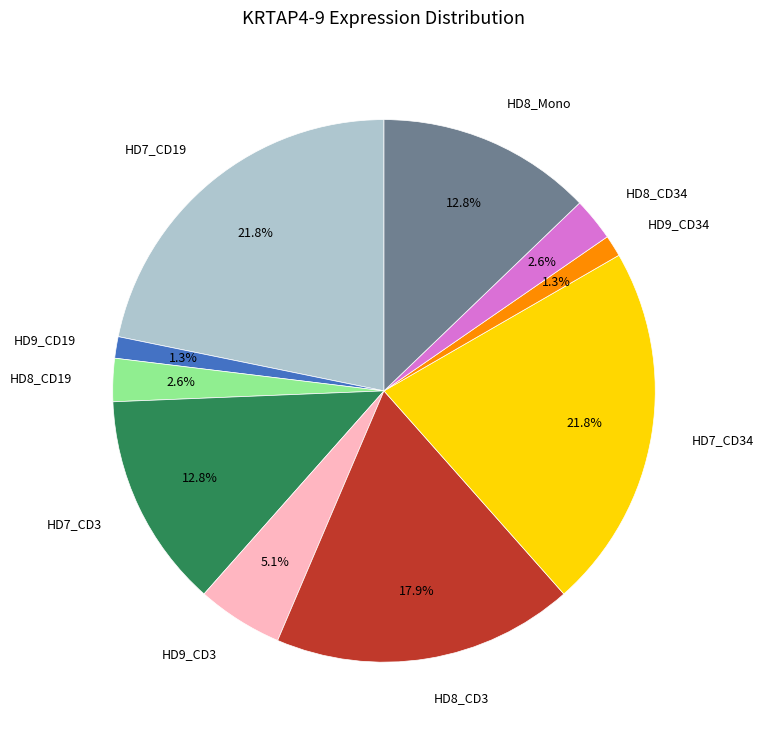

Is there a majority slice in this chart?

No